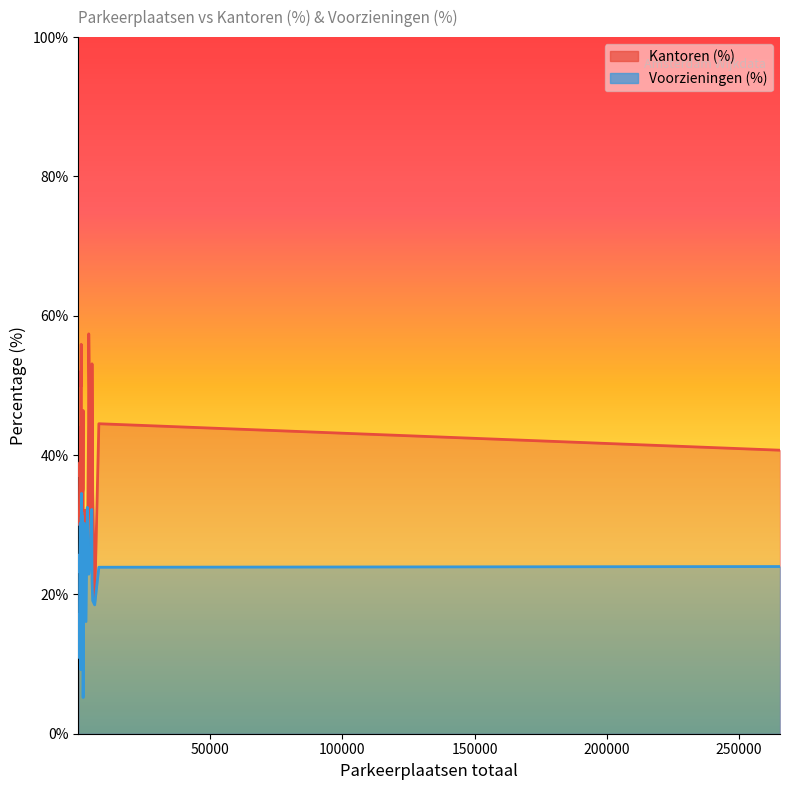

What is the lowest value of the Voorzieningen (%) series?

5.2